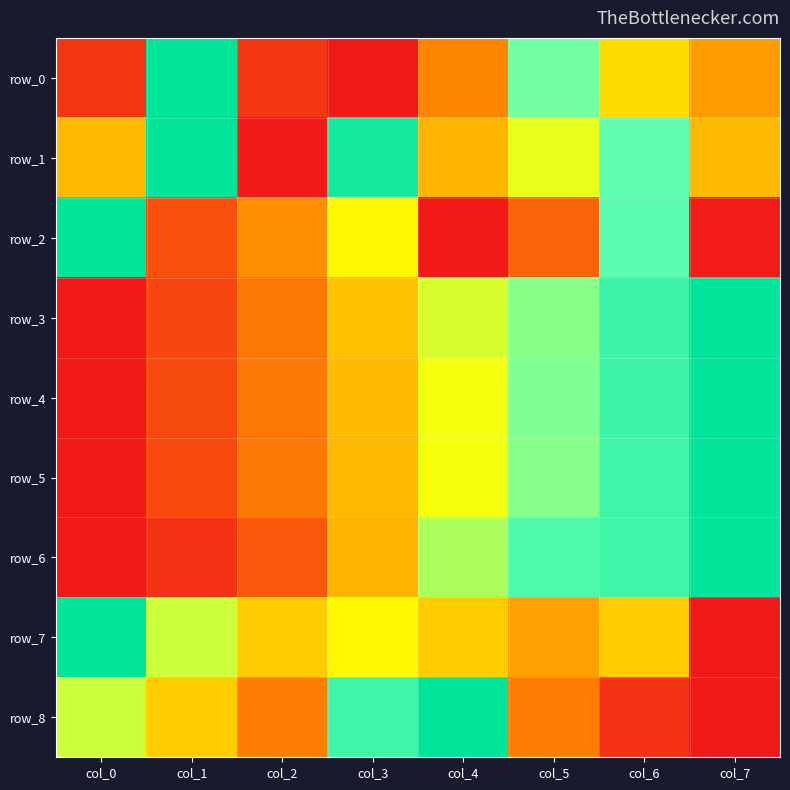

Reading left to right, list all the values displayed in this chart.

row_0: 0.1	1.0	0.1	0.0	0.3	0.7	0.5	0.4
row_1: 0.4	1.0	0.0	0.9	0.4	0.6	0.8	0.4
row_2: 1.0	0.2	0.4	0.5	0.0	0.2	0.8	0.0
row_3: 0.0	0.1	0.3	0.4	0.6	0.7	0.9	1.0
row_4: 0.0	0.1	0.3	0.4	0.6	0.7	0.8	1.0
row_5: 0.0	0.1	0.3	0.4	0.6	0.7	0.8	1.0
row_6: 0.0	0.1	0.2	0.4	0.7	0.8	0.8	1.0
row_7: 1.0	0.6	0.5	0.5	0.5	0.4	0.5	0.0
row_8: 0.6	0.5	0.3	0.8	1.0	0.3	0.1	0.0